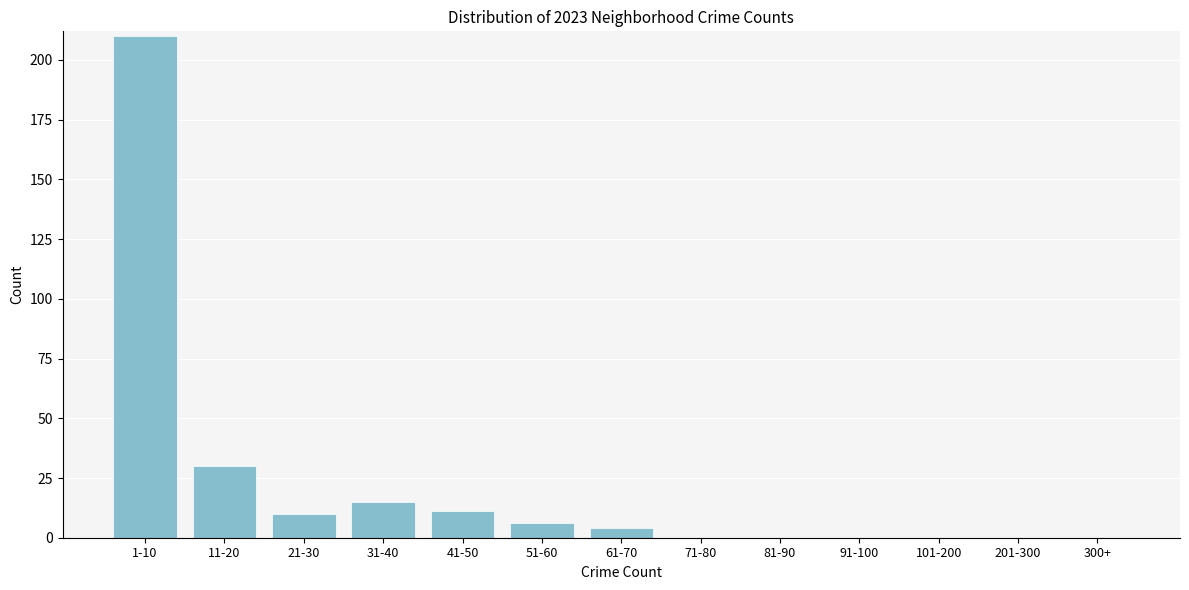

Reading right to left, extract all data points from this chart.

300+=0	201-300=0	101-200=0	91-100=0	81-90=0	71-80=0	61-70=4	51-60=6	41-50=11	31-40=15	21-30=10	11-20=30	1-10=210